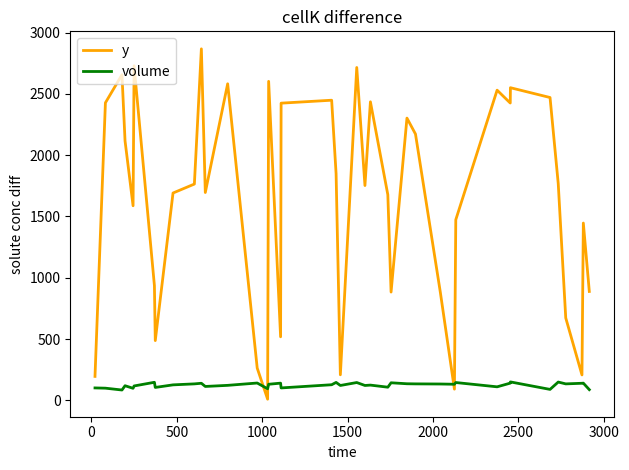

Which series has the largest total across all categories?

y